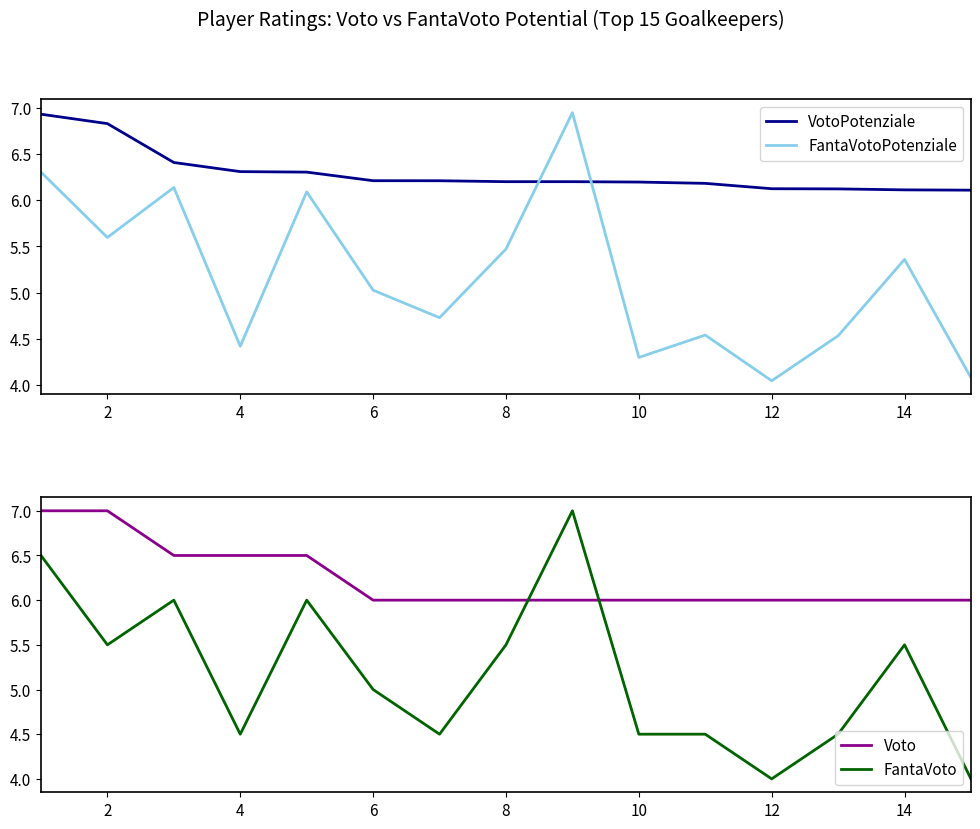

What is the sum of the FantaVotoPotenziale values at 6 and 14?

10.4